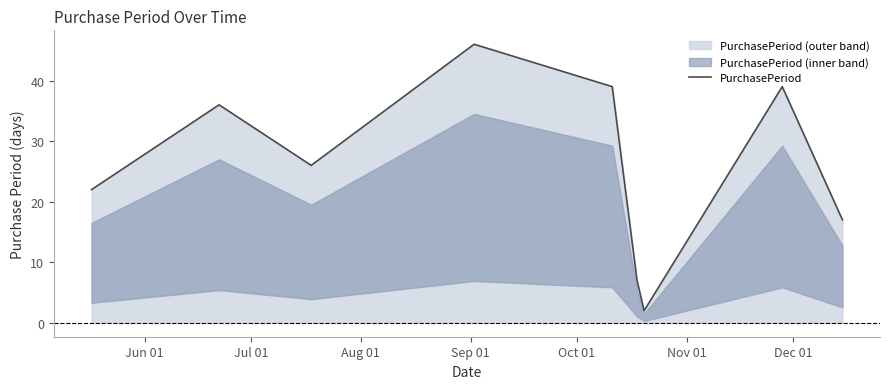

What is the maximum value for PurchasePeriod?

46